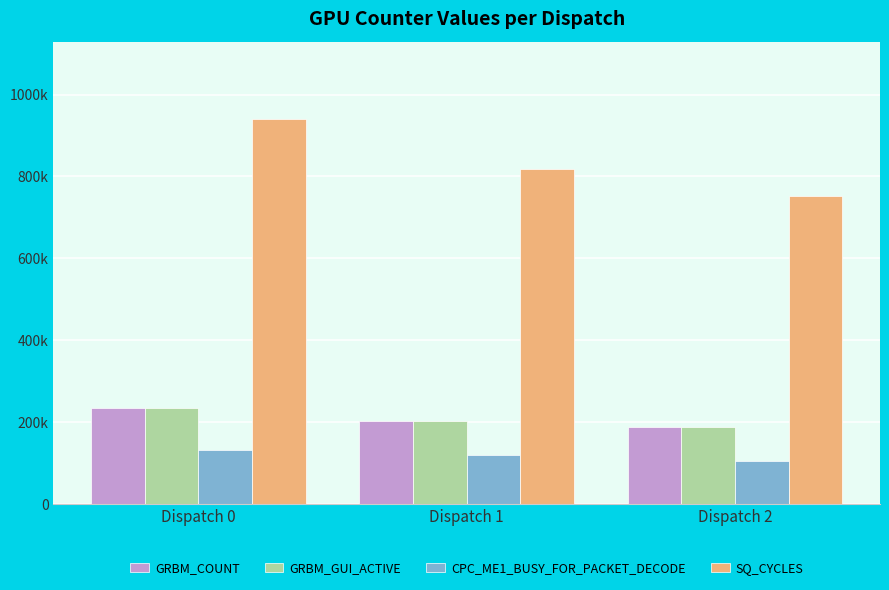

Are the bars grouped side by side (vs. stacked)?

Yes